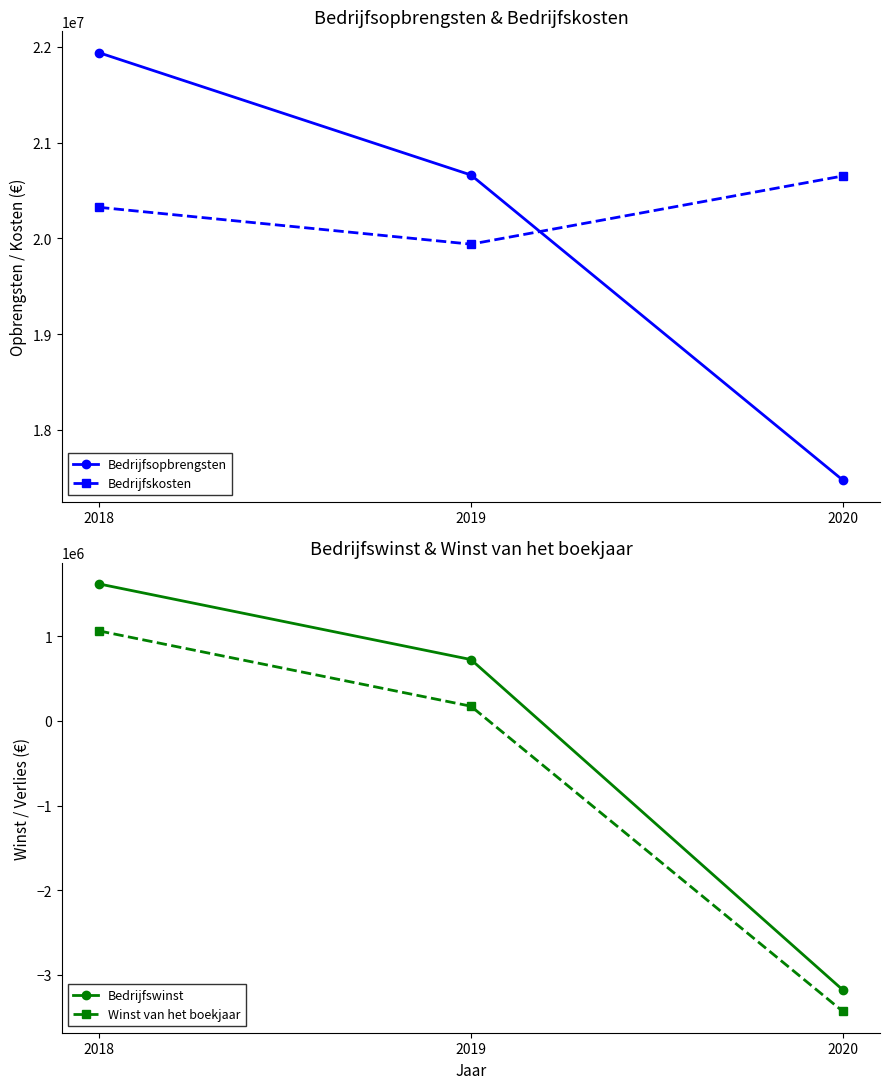

Which series has the widest spread of values?

Bedrijfswinst